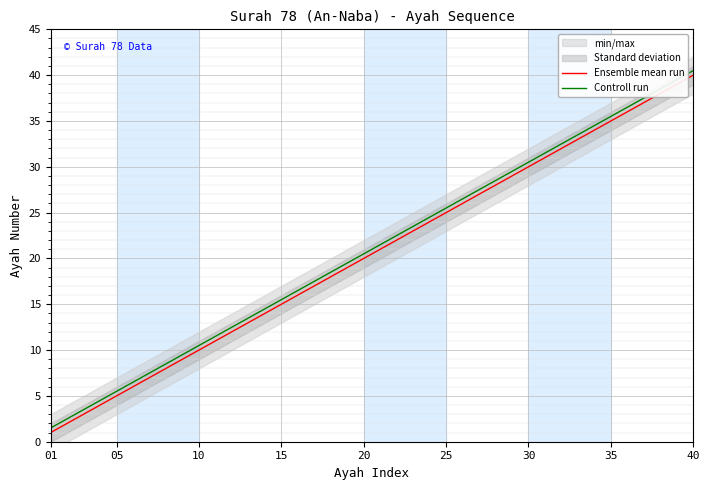

Which category has the lowest value in the Ensemble mean run series?

01